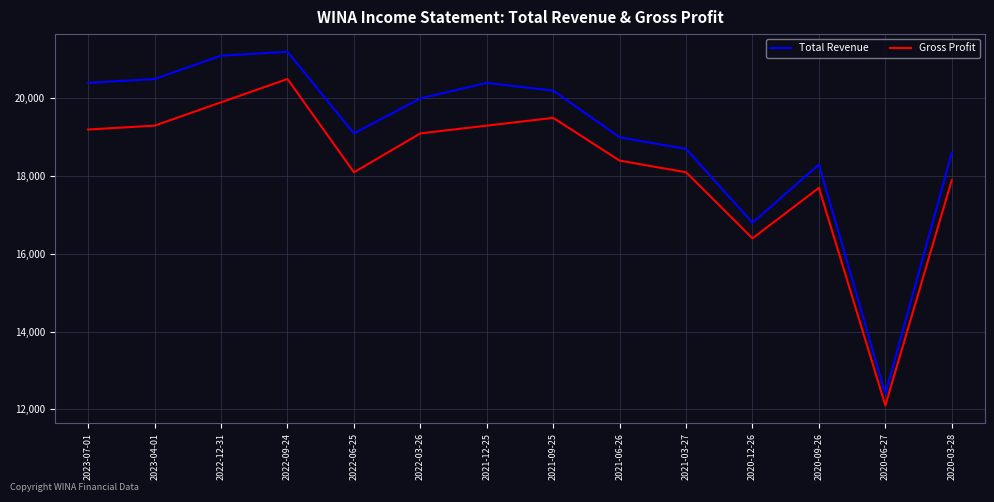

True or false: Total Revenue and Gross Profit cross at least once.

False